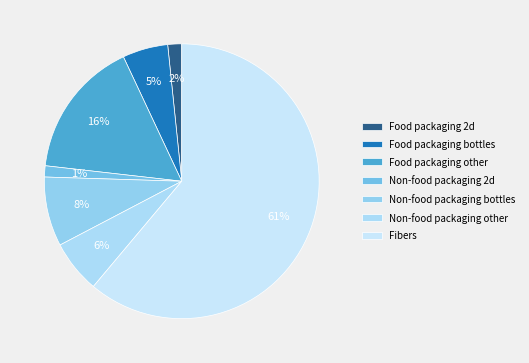

Is the sum of Food packaging 2d and Fibers greater than half?

Yes